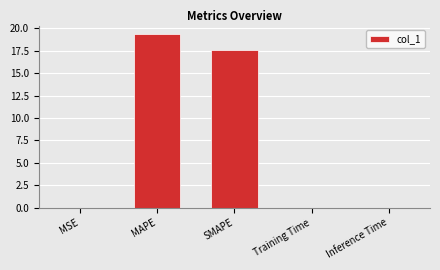

Is it true that the value at SMAPE is 17.6?

True